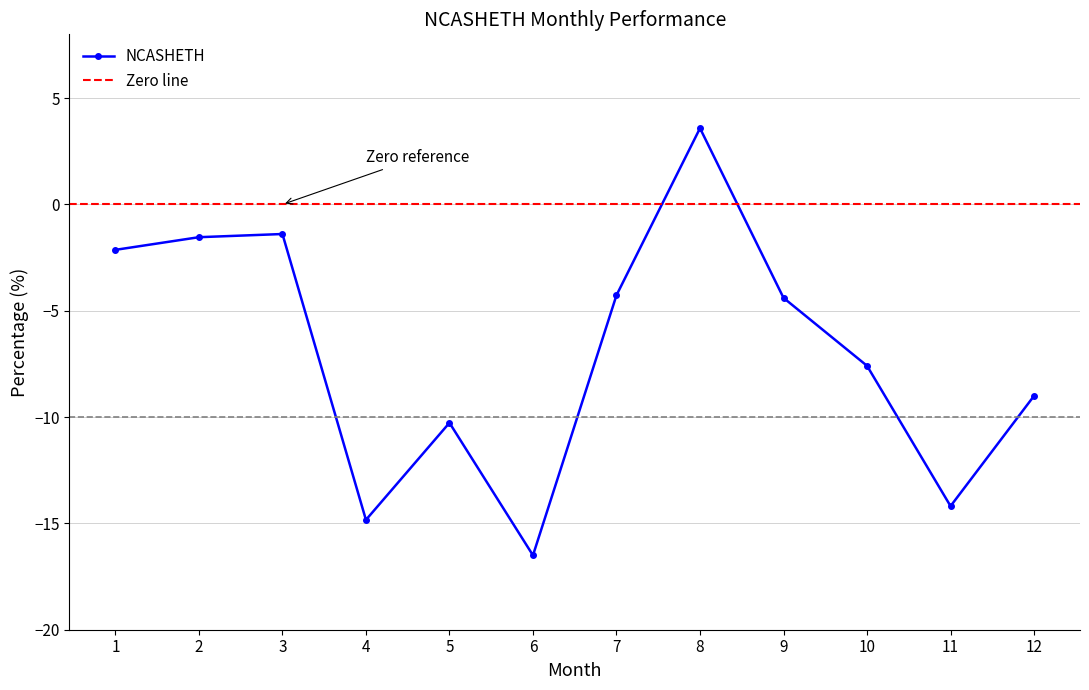

Between 11 and 8, which is larger?

8